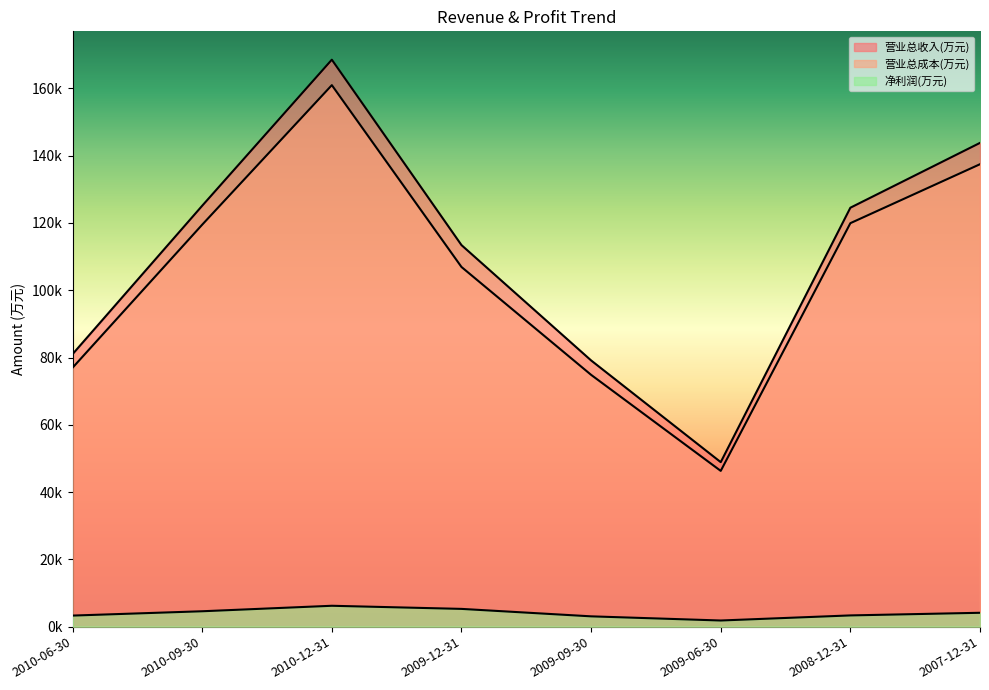

What is the sum of the 营业总收入(万元) values at 2009-09-30 and 2009-12-31?

192549